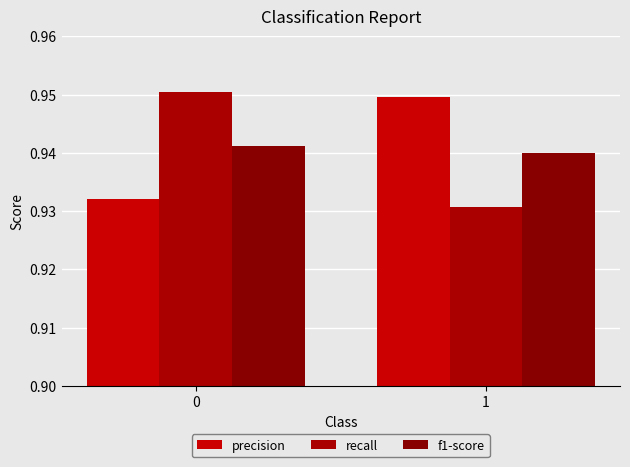

What is the minimum value shown in the chart?

0.9